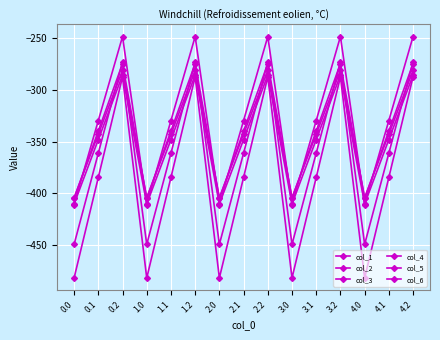

Count the number of data series in this chart.

6